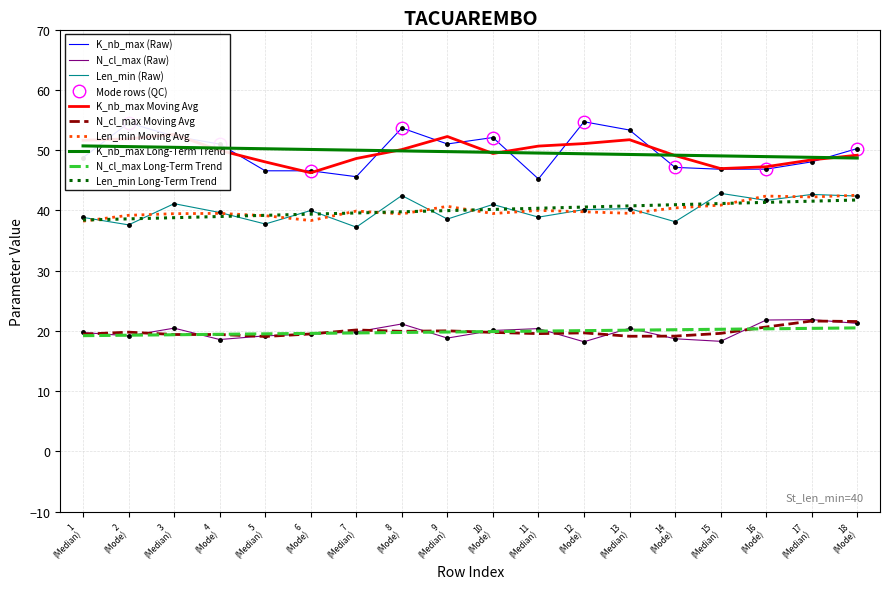

What is the total value across all series at 17?

110